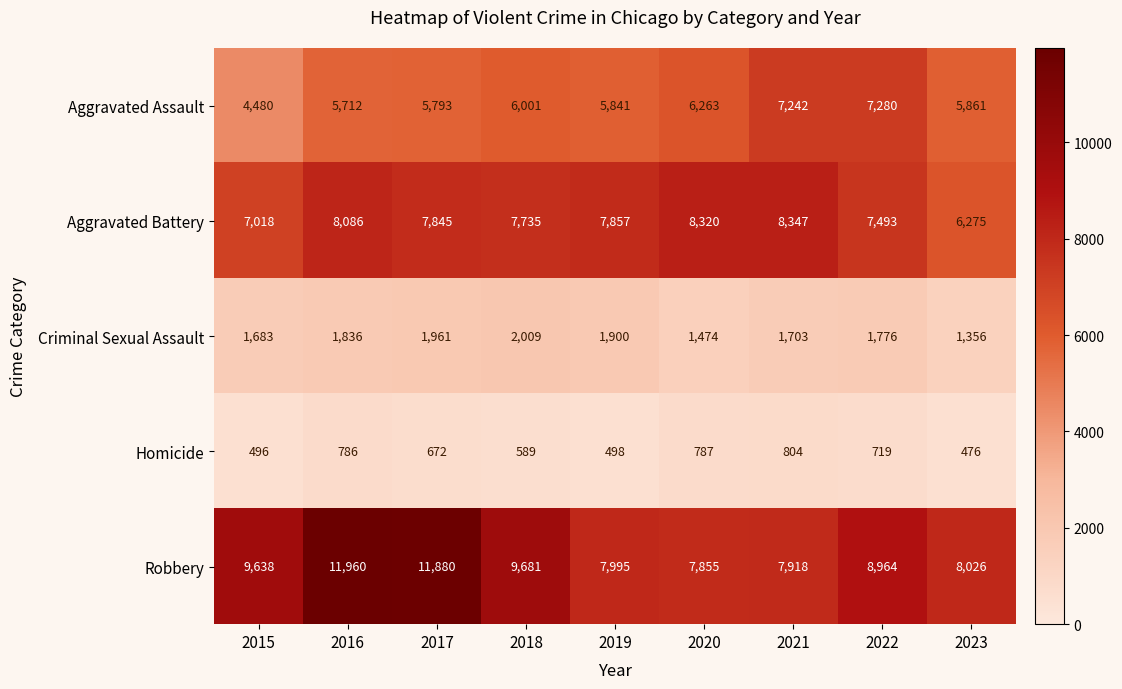

Where is Homicide nearest to the value 640?

2017